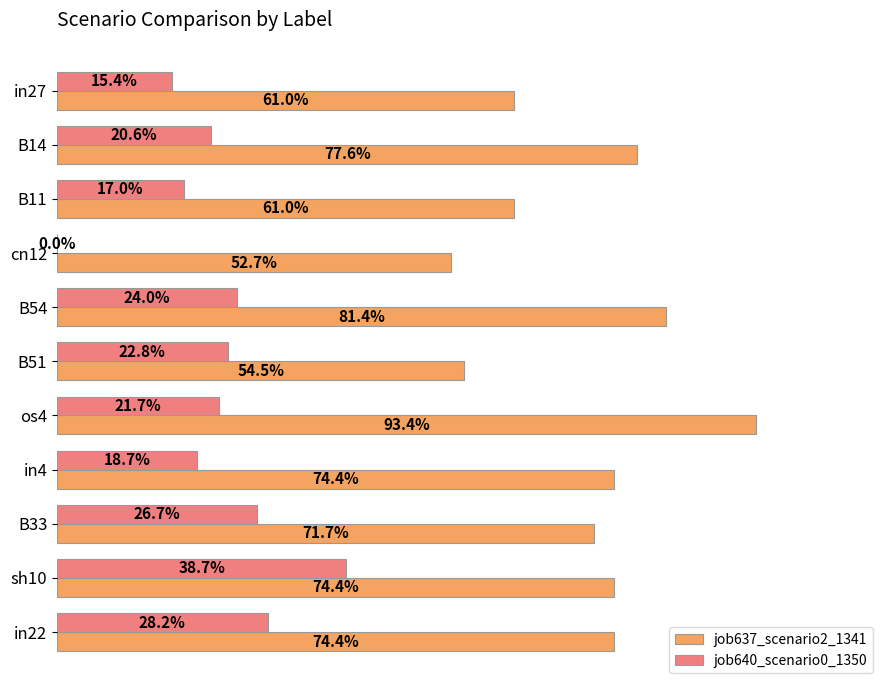

Which series has the largest total across all categories?

job637_scenario2_1341